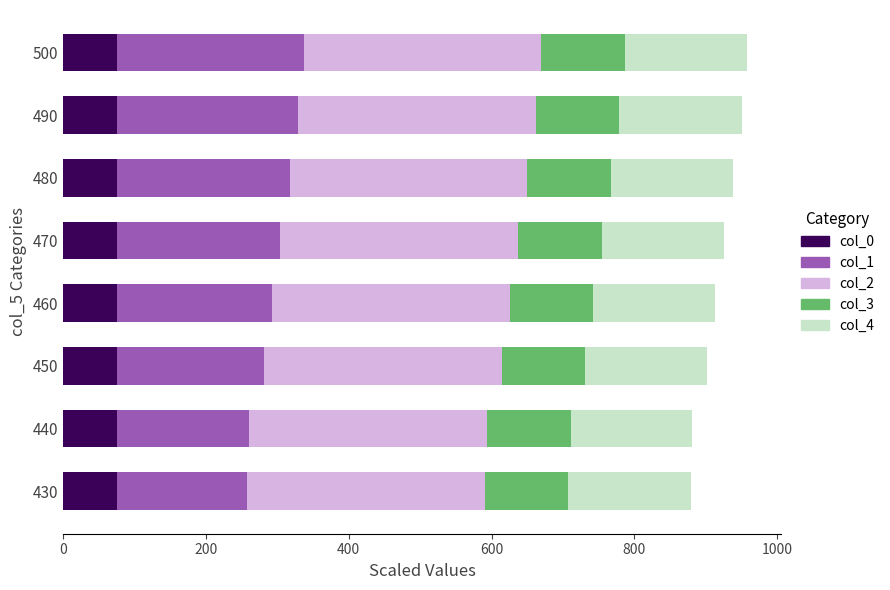

What is the lowest value of the col_0 series?

75.5